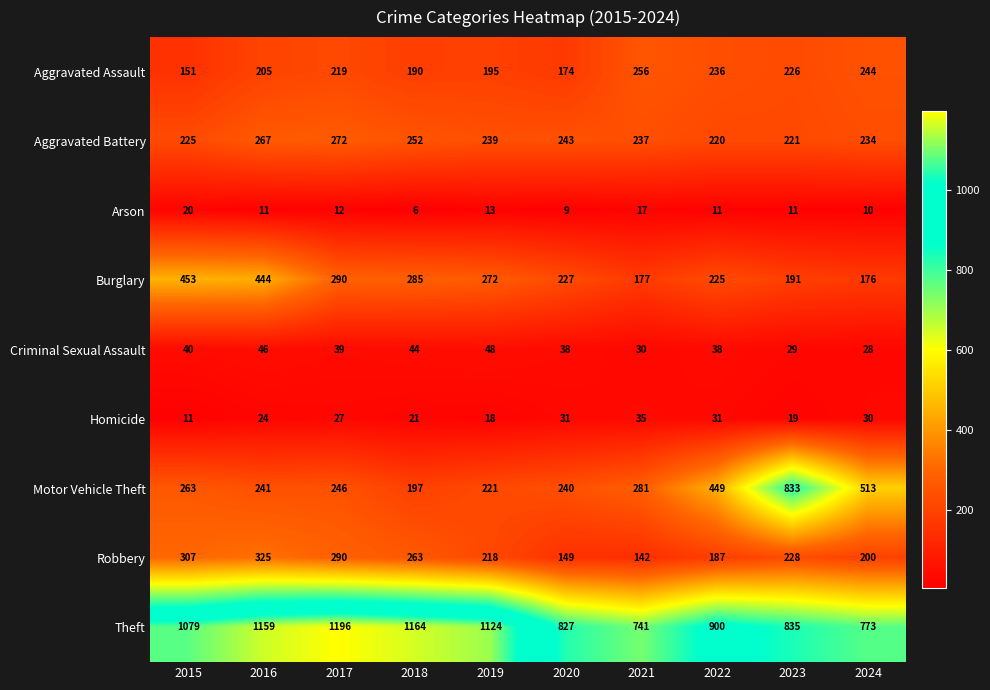

At how many categories does at least one series exceed 317?

10